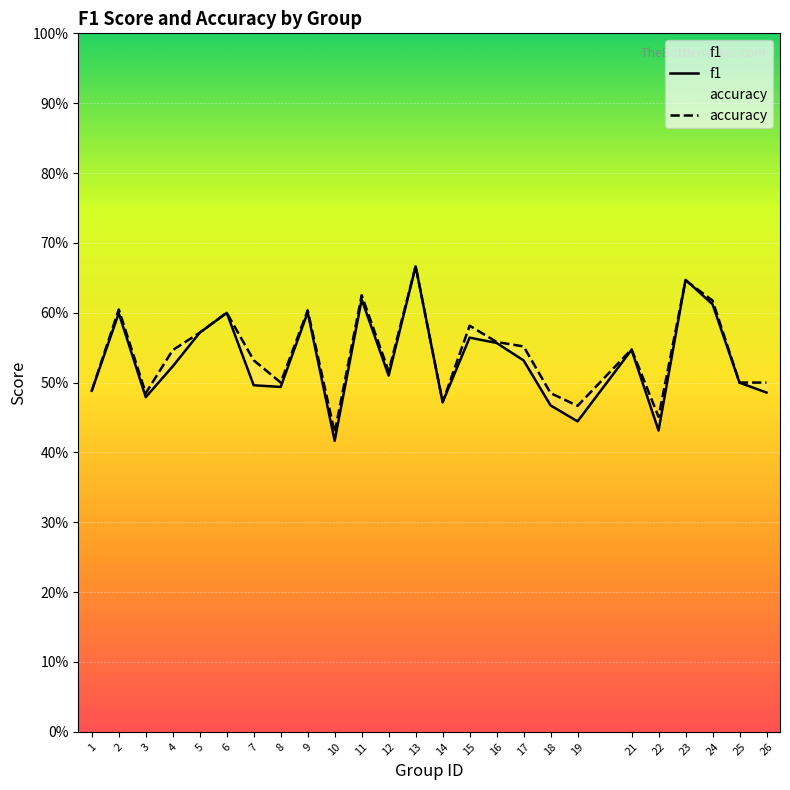

Which has a higher value, 9 or 18?

9